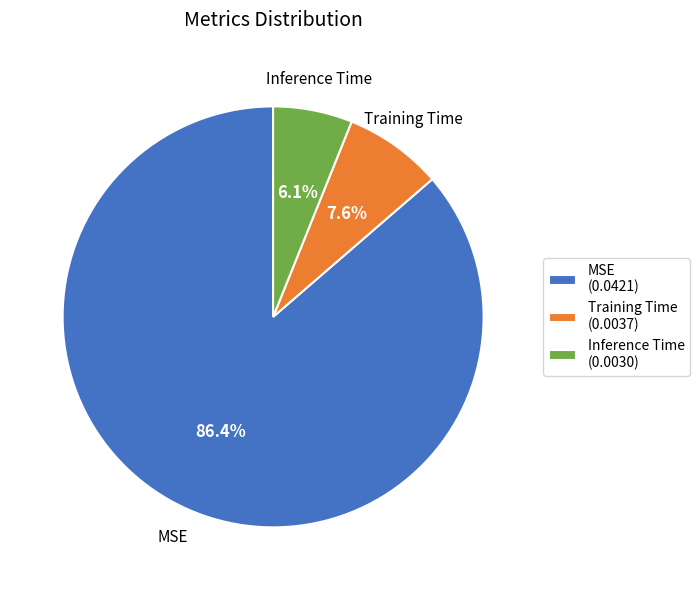

The Training Time slice represents 16% of the pie. True or false?

False